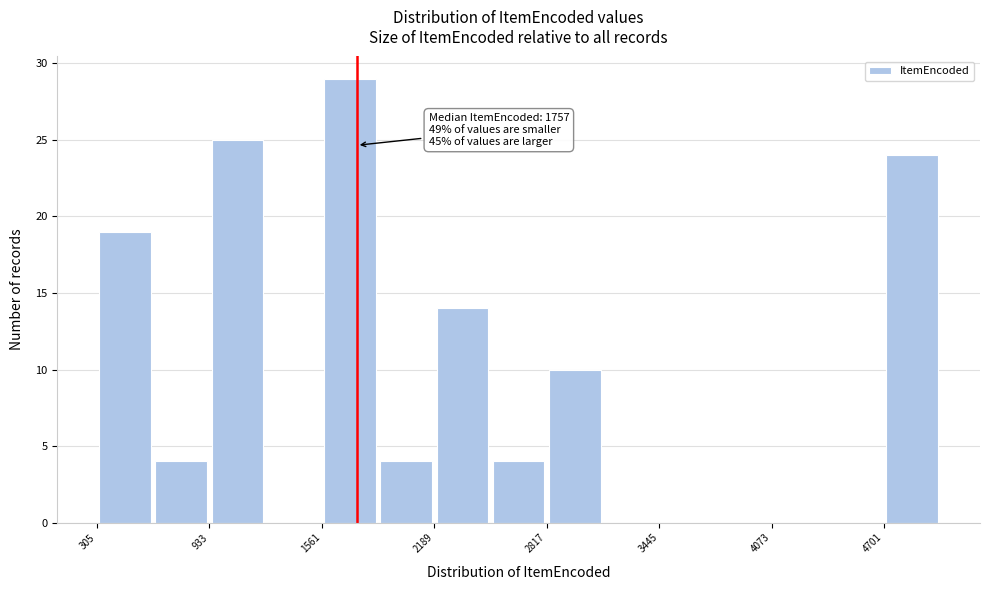

Read against the x-axis, roughly where is the centre of the tallest bar?

1700